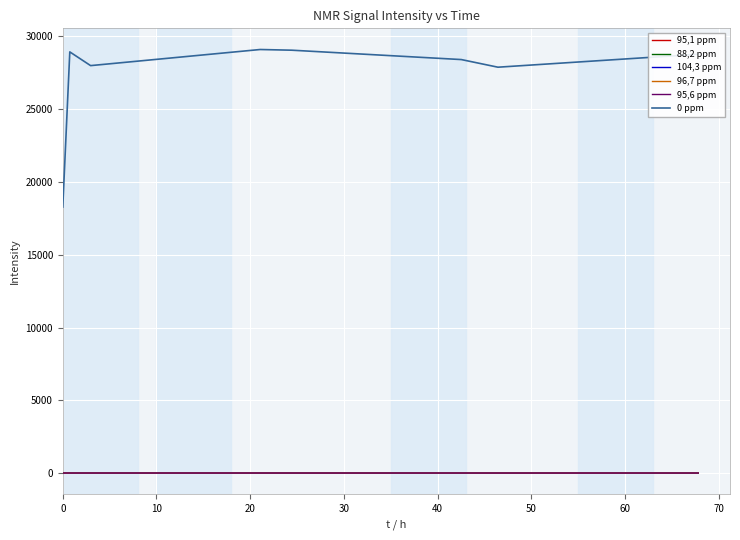

Which series has the largest total across all categories?

0 ppm